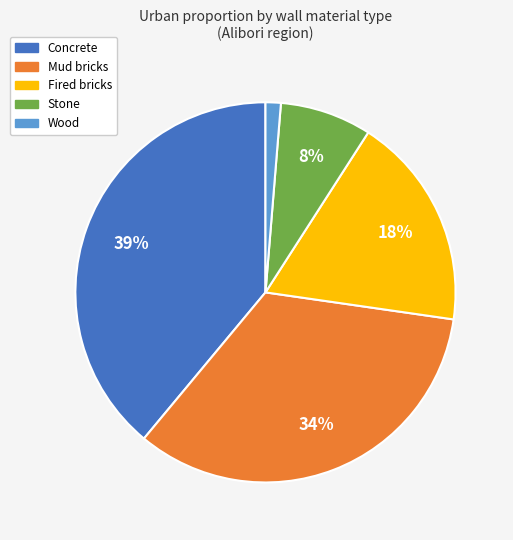

True or false: Fired bricks accounts for 18% of the total.

True